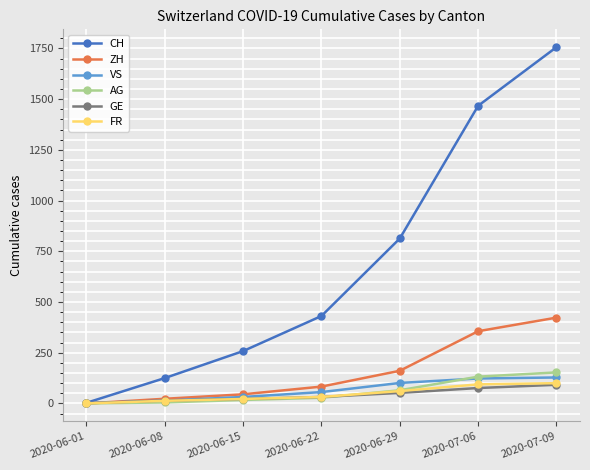

The value of ZH at 2020-06-22 is 83. True or false?

True